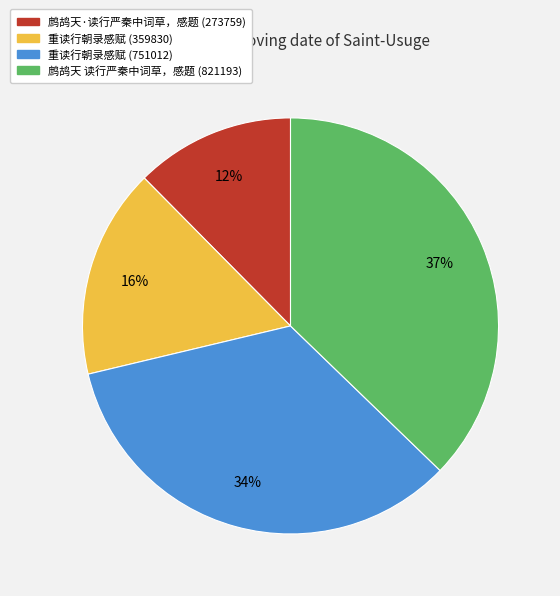

The 重读行朝录感赋 (751012) slice represents 46% of the pie. True or false?

False